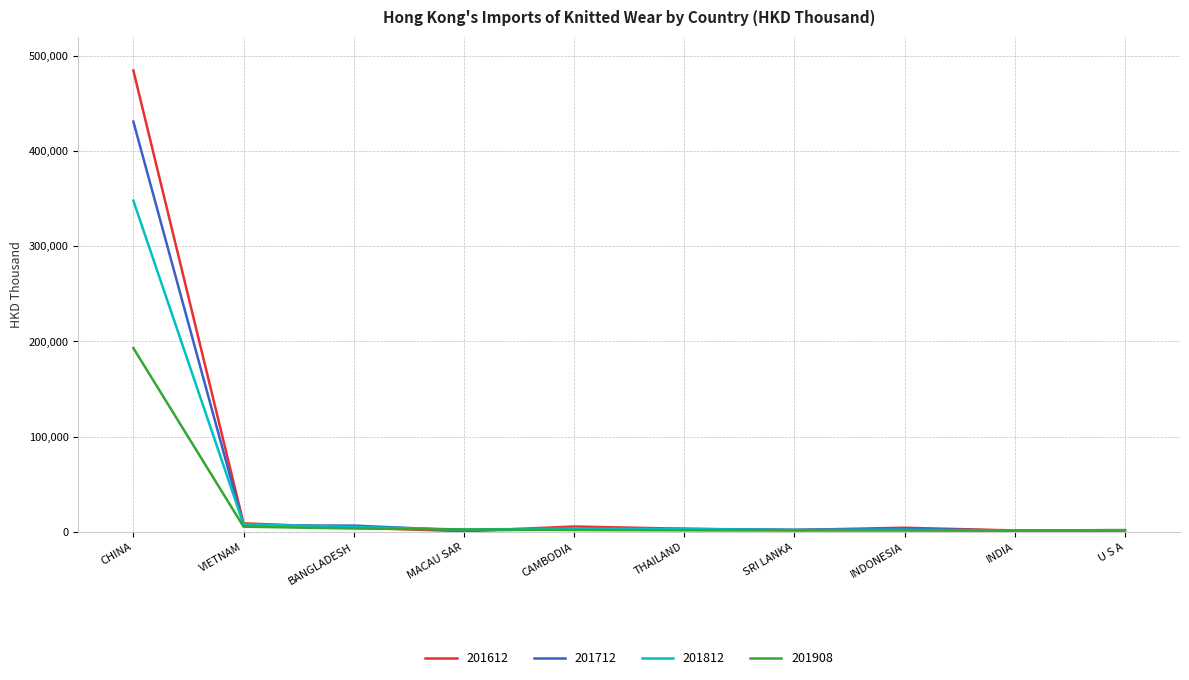

The 201908 series shows 1308.7 at INDONESIA. True or false?

True